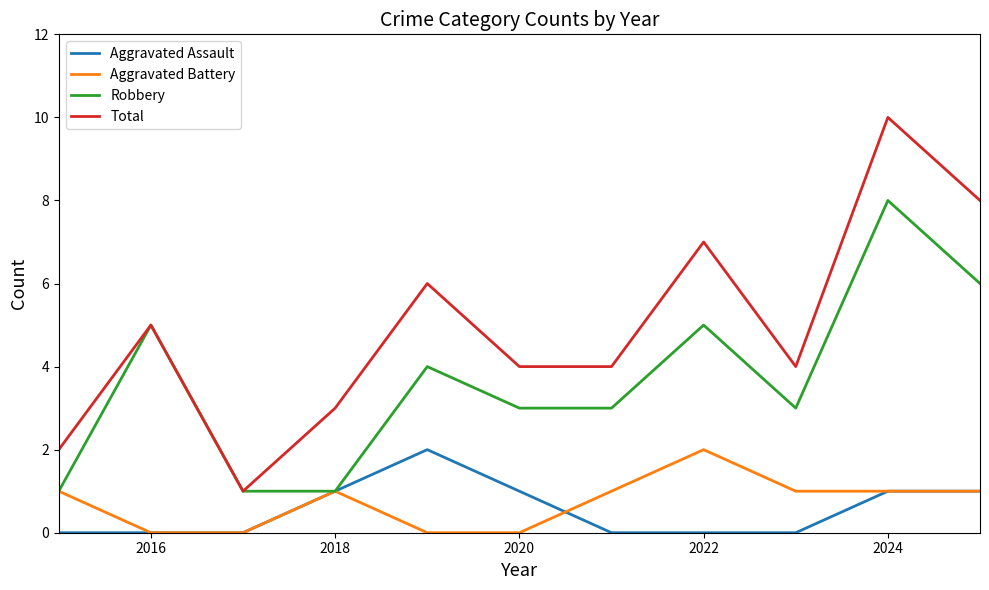

Which series has the largest range (max minus min)?

Total